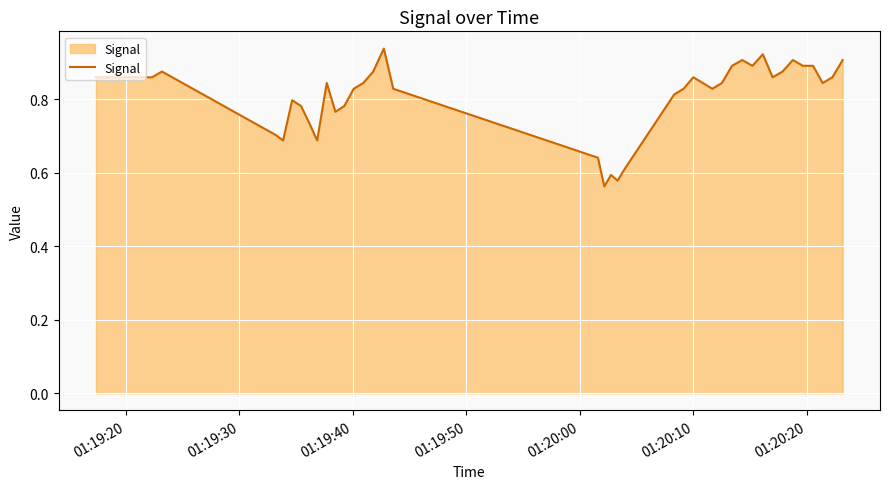

What is the difference between the maximum and minimum values?

0.4